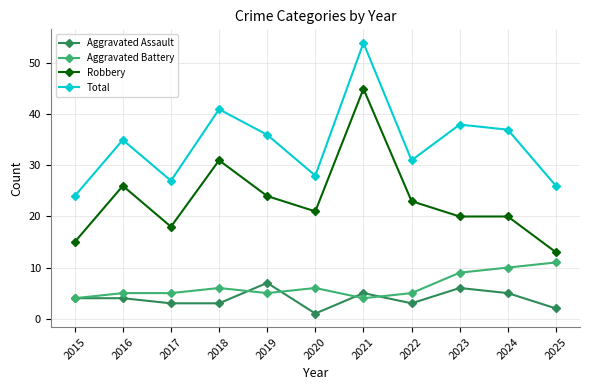

Where is the first local minimum for Robbery?

2017